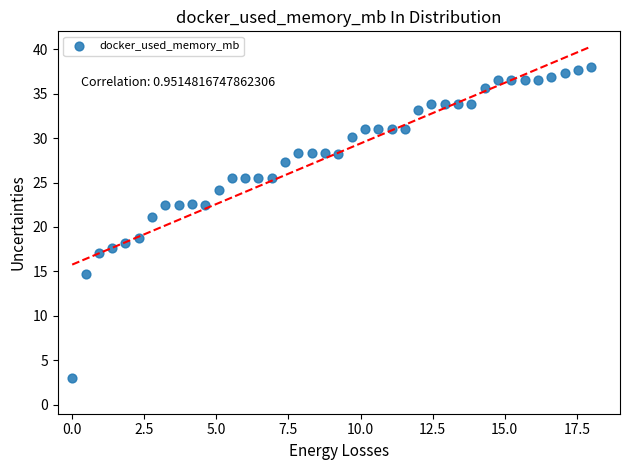

What is the range of Y values (max minus min)?

35.0